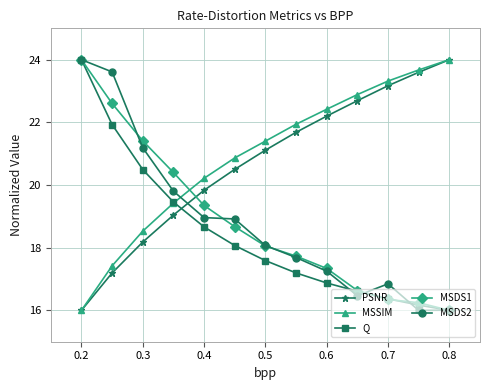

How many intersections are there between MSDS1 and PSNR?

1